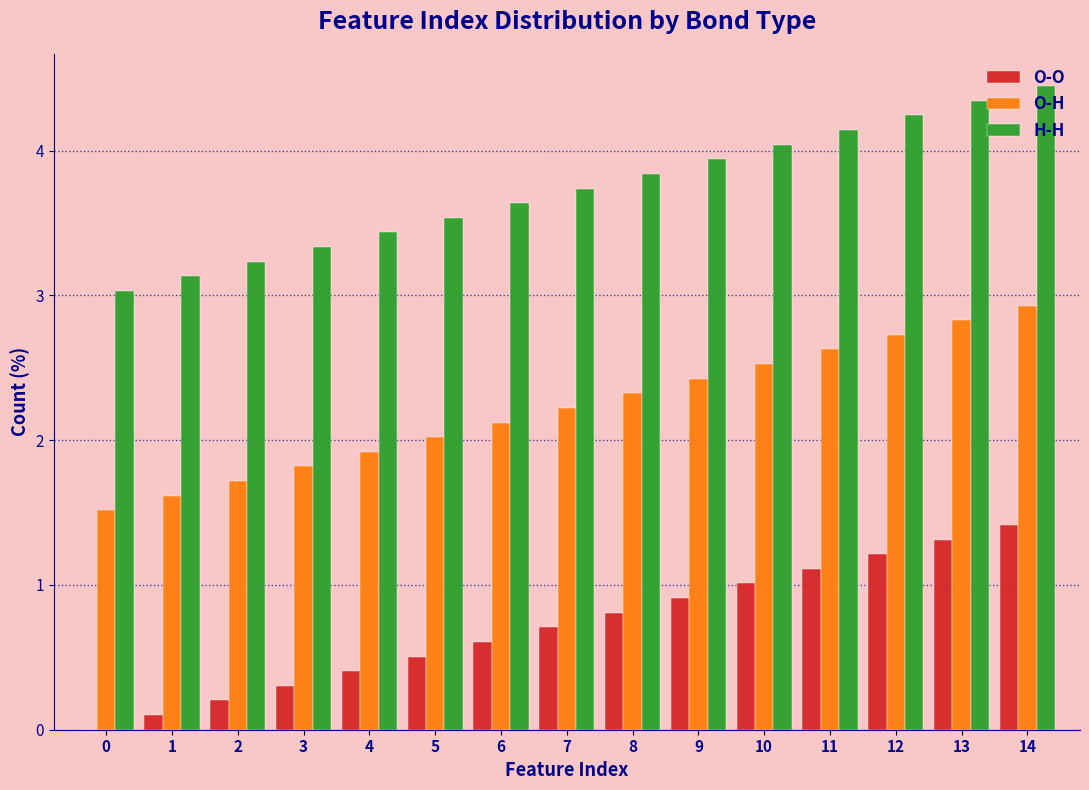

Is the value of O-O at 11 greater than the value of O-H at 9?

No